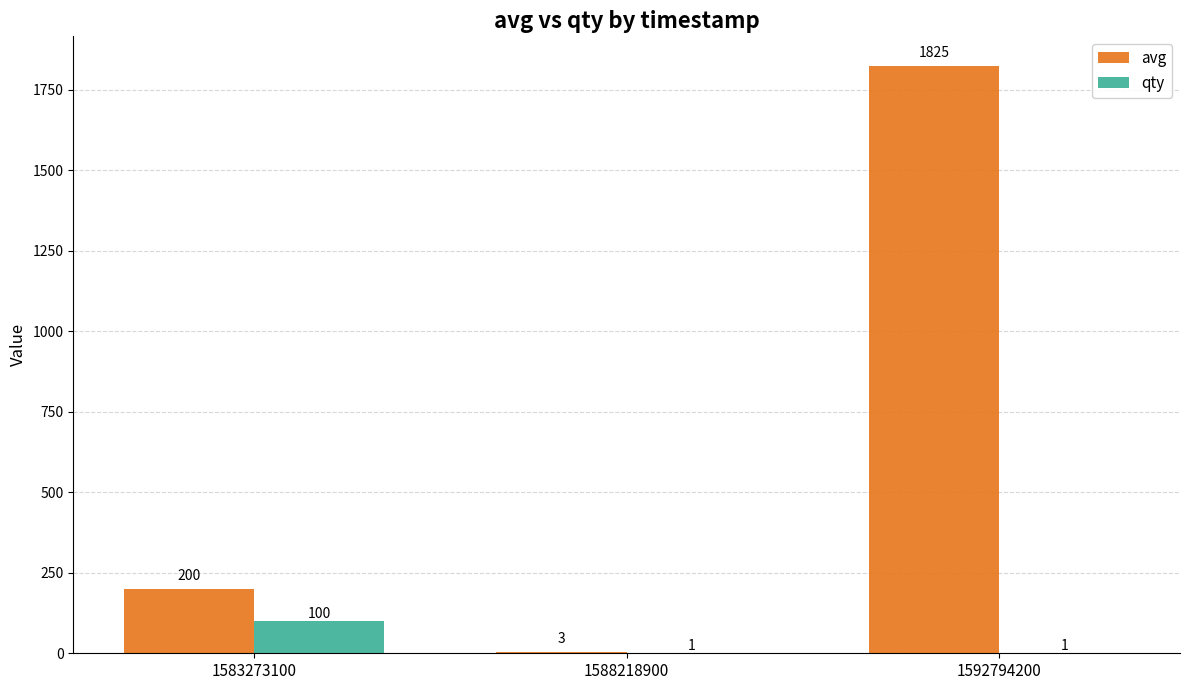

Are the bars grouped side by side (vs. stacked)?

Yes